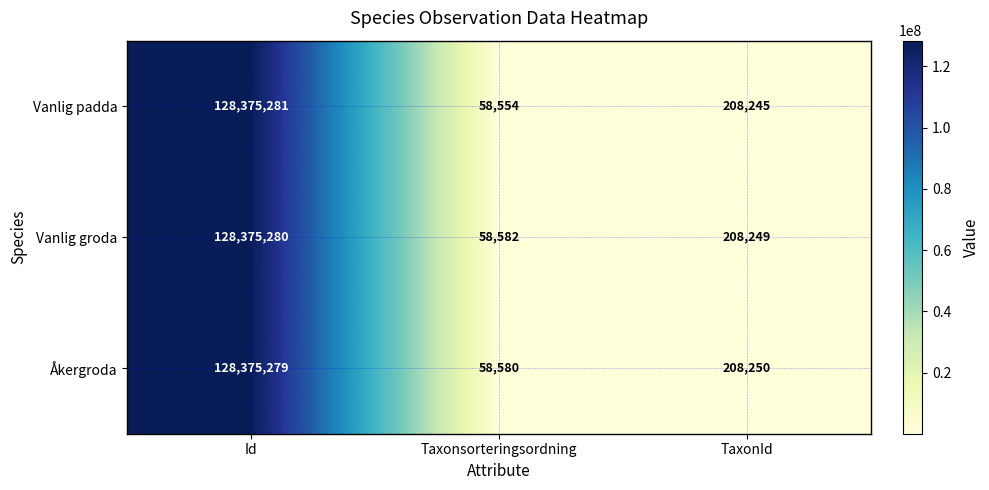

Which label corresponds to the largest value in the chart?

Id